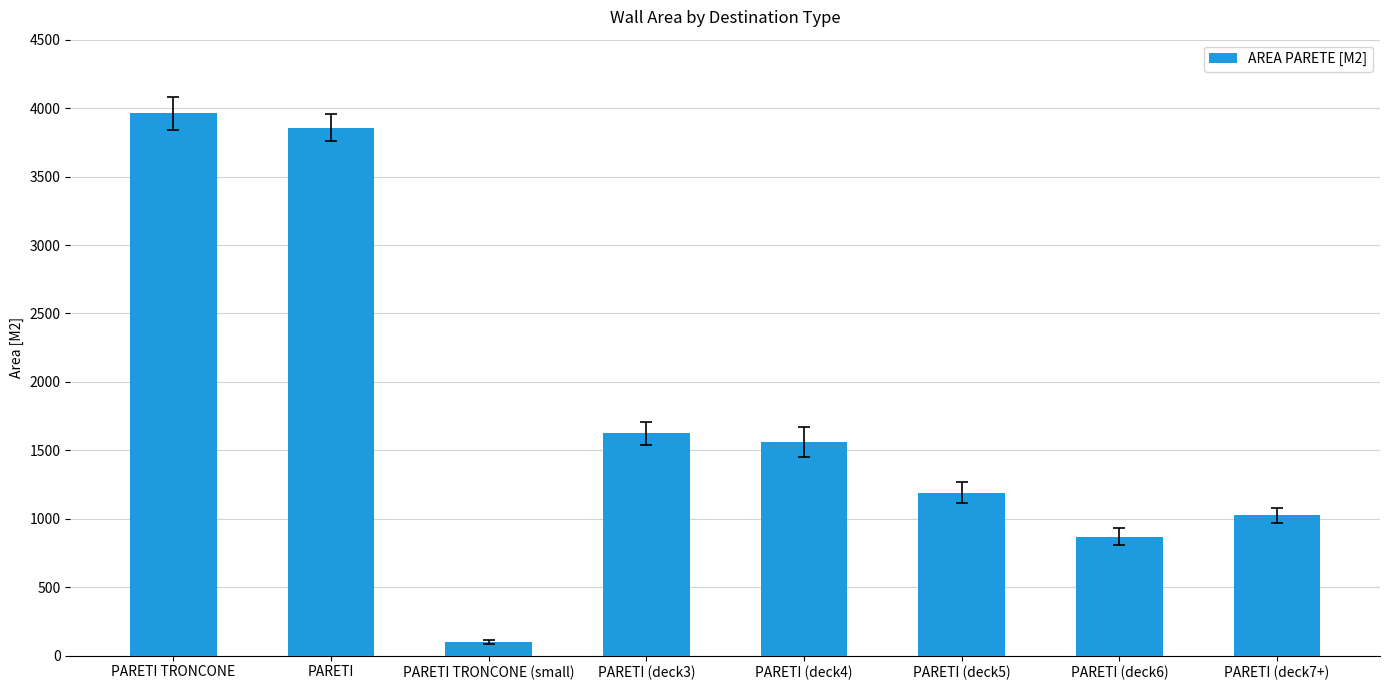

Approximately how many times larger is the value at PARETI (deck6) compared to PARETI?

0.2